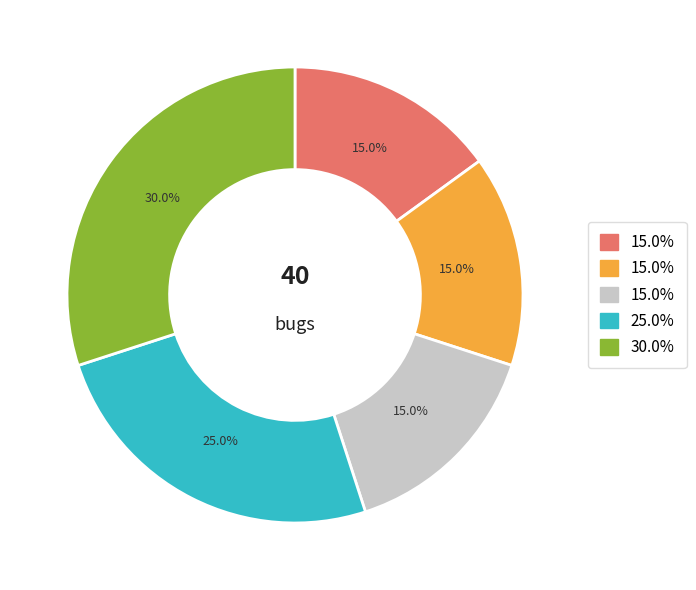

Is there a majority slice in this chart?

No